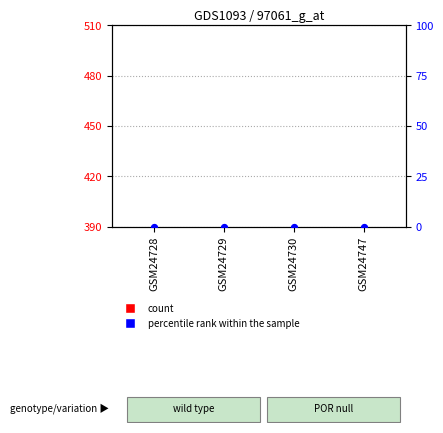

What are all the series names shown in the legend?

count, percentile rank within the sample